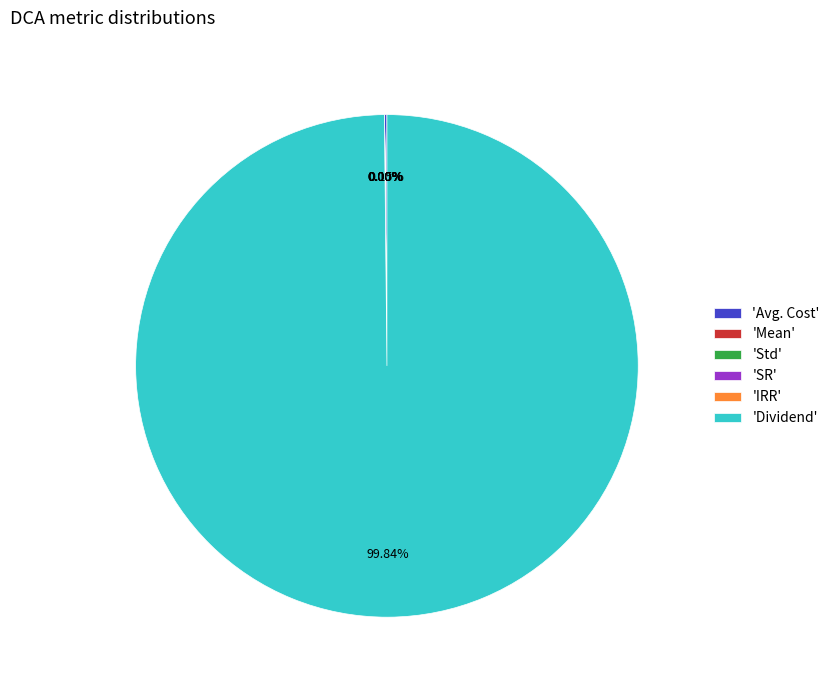

What is the largest slice in the pie chart?

'Dividend'